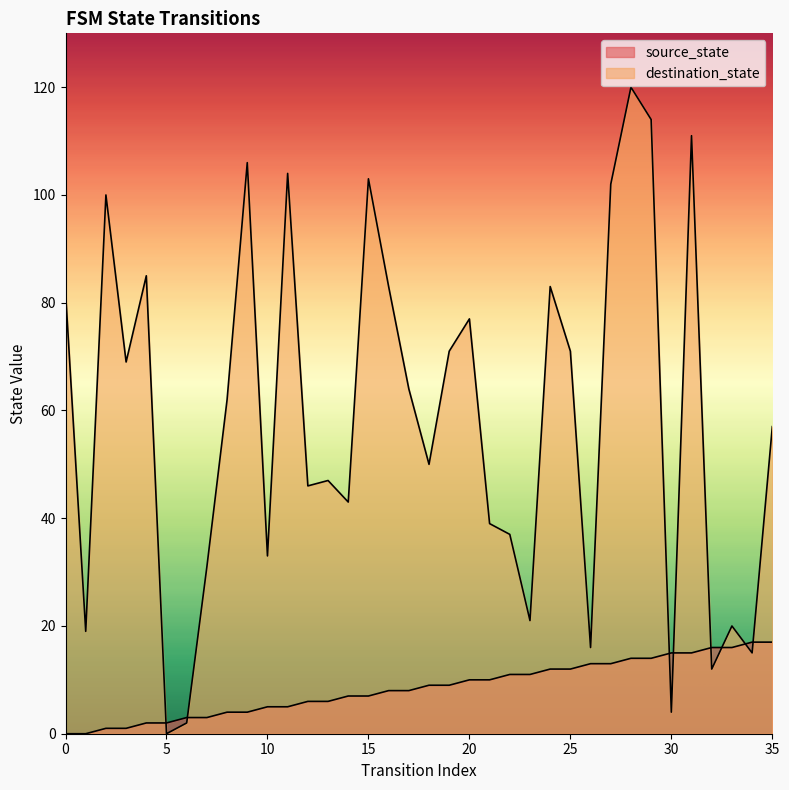

What is the sum of the source_state values at 25 and 11?

17